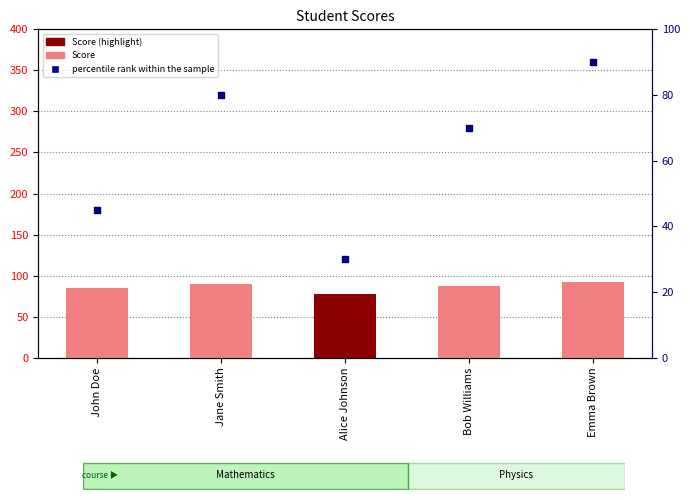

At which category is the sum across all series the highest?

Emma Brown